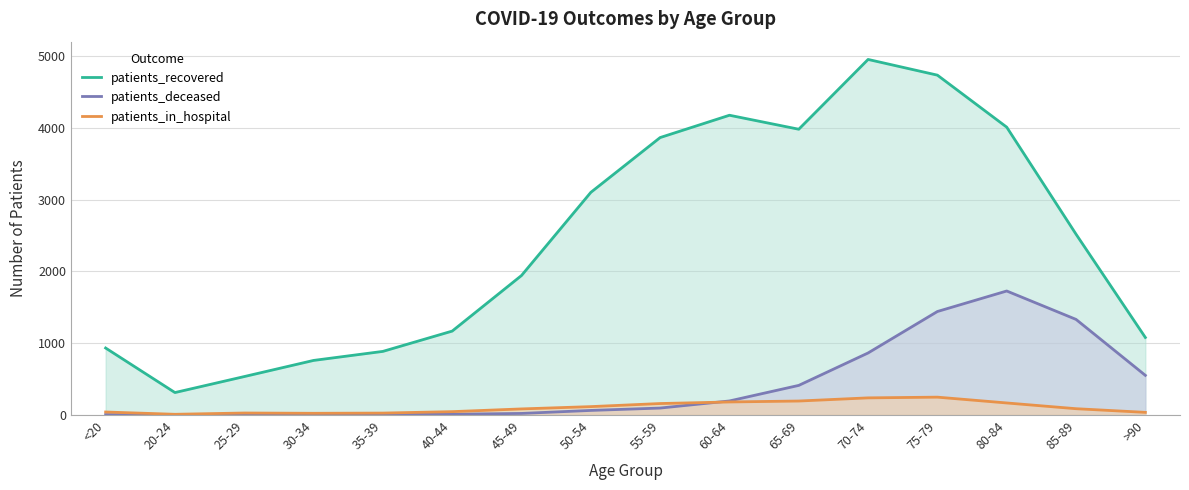

How many lines are shown in the chart?

3